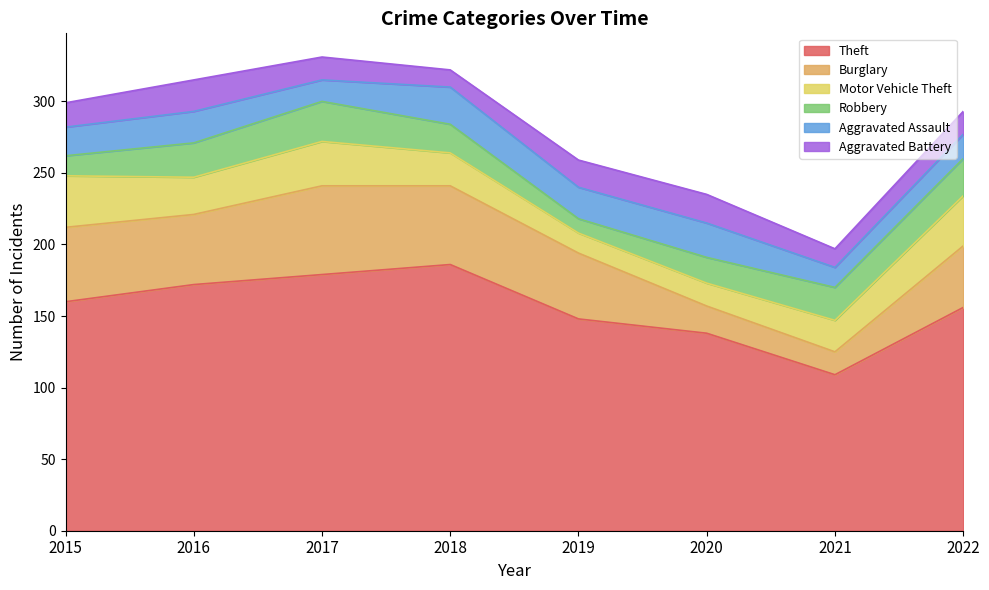

How many data points in Aggravated Battery are less than 17?

4